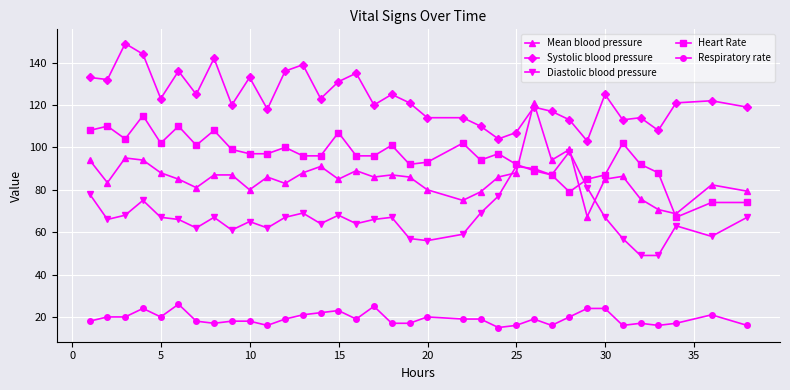

True or false: Heart Rate has more than 0 interior local peaks.

True